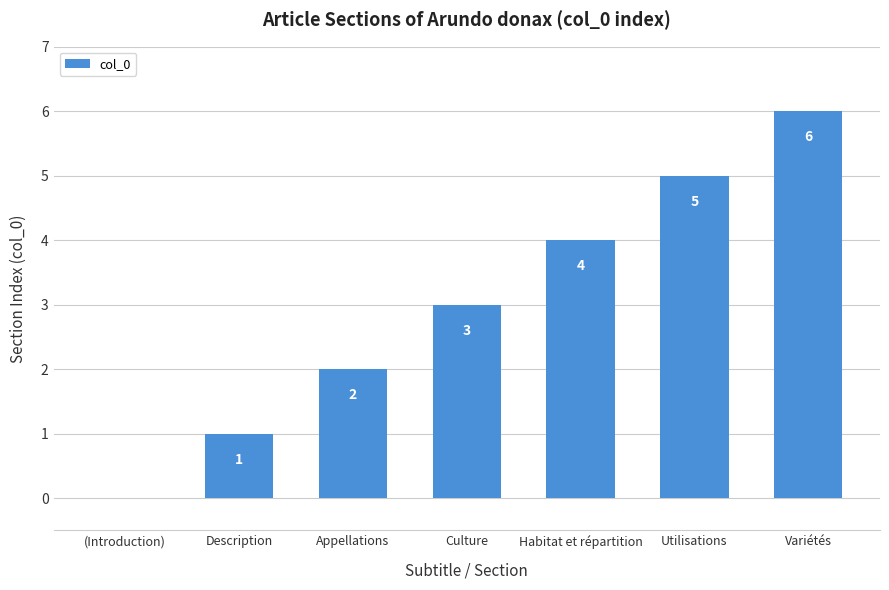

At which label is the value closest to 3?

Culture